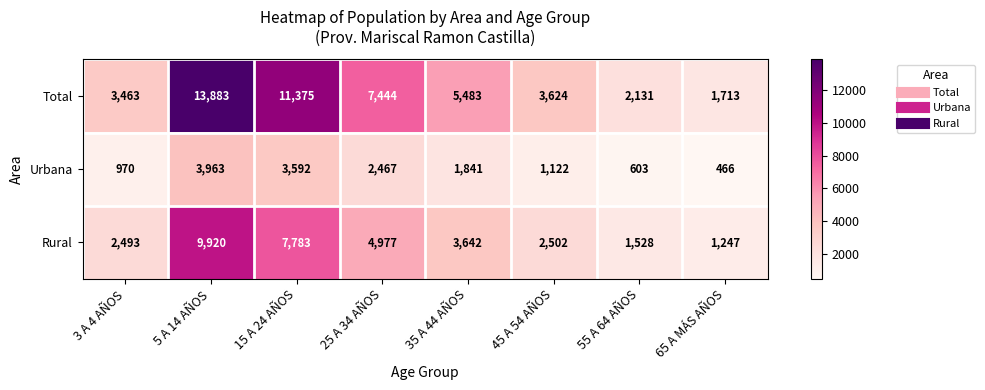

How many categories are shown in the chart?

8